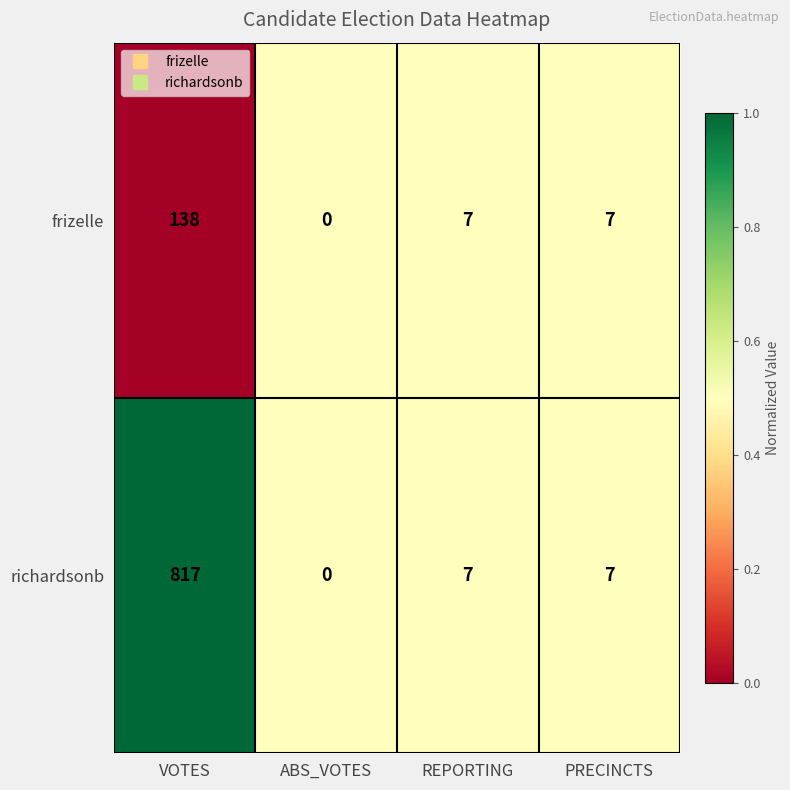

How many distinct data groups are displayed?

2